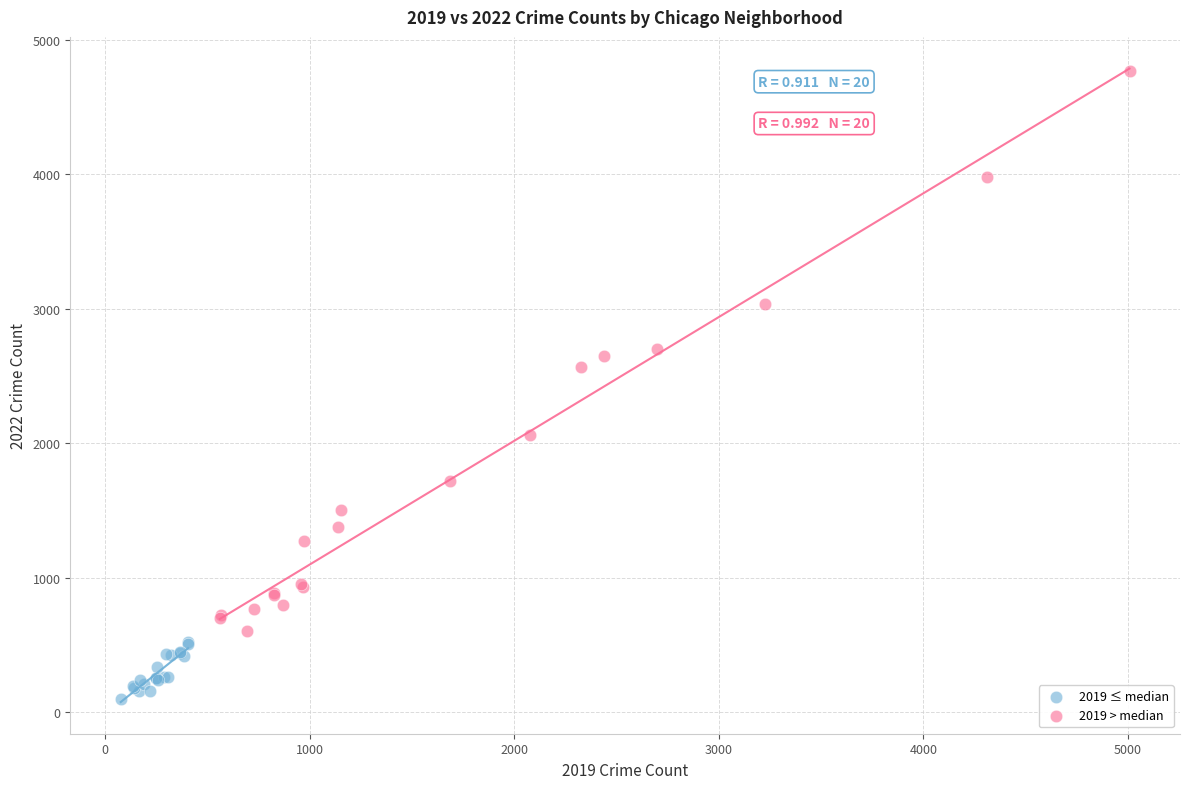

Which series contains the lowest Y value?

2019 ≤ median